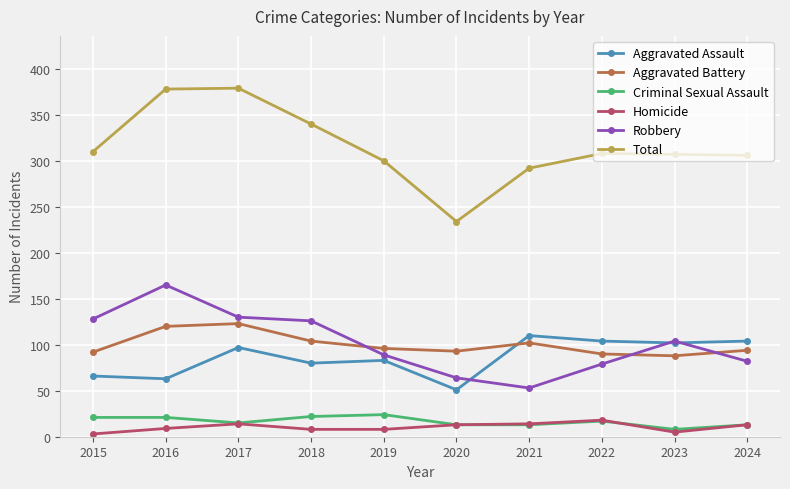

What is the value of the Homicide point at the 7th from the left?

14